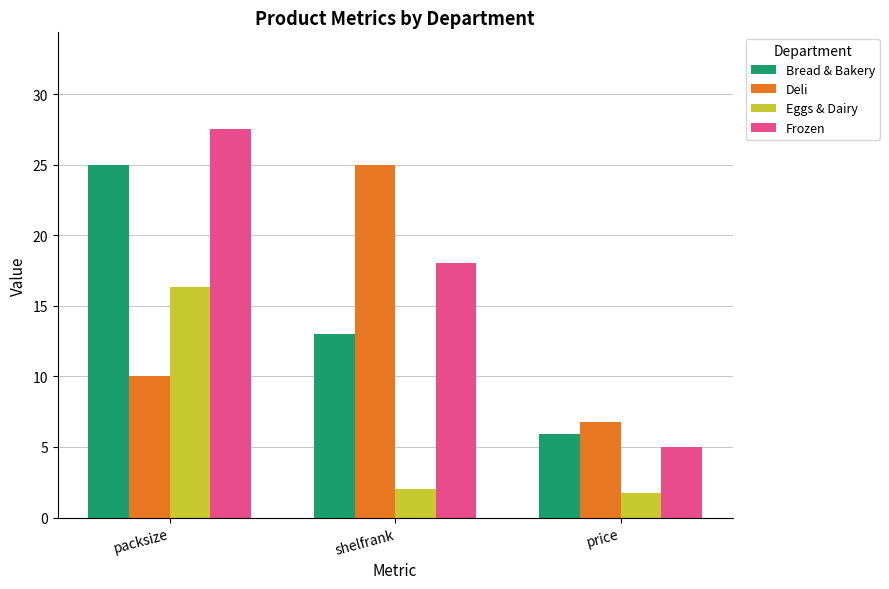

The Bread & Bakery series shows 13.0 at shelfrank. True or false?

True